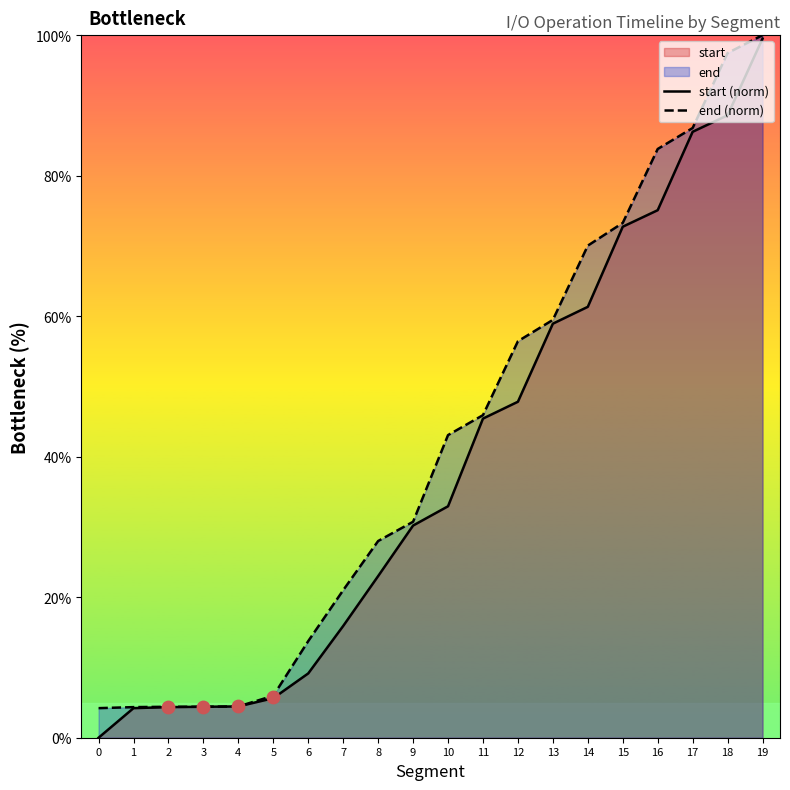

At which label does end (norm) reach its peak?

19